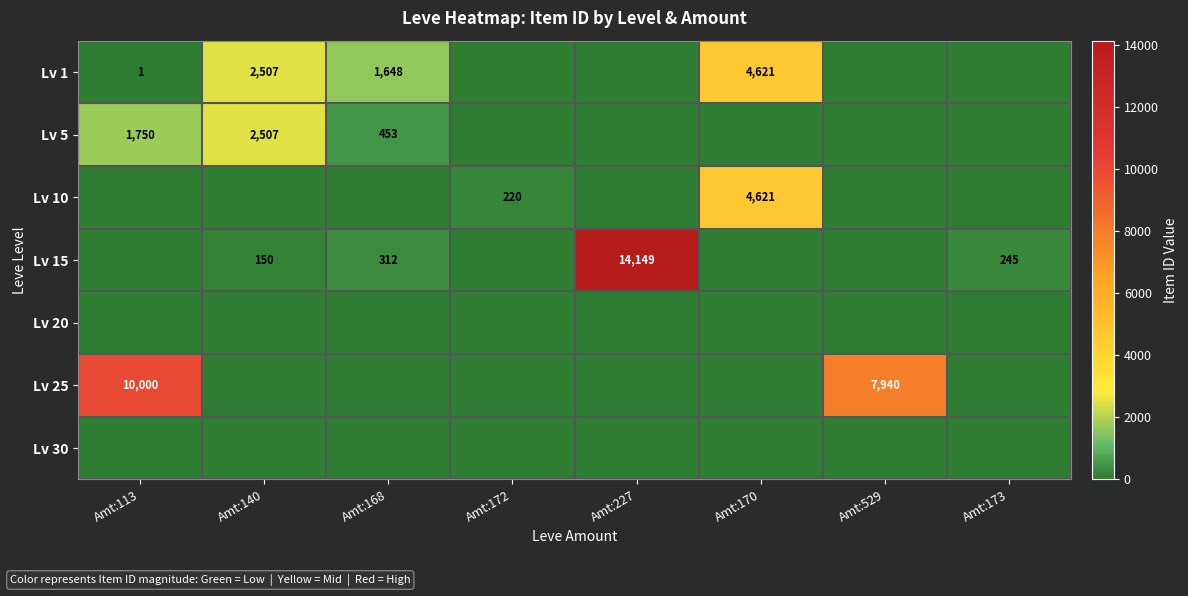

The Lv 25 series shows 3285 at Amt:529. True or false?

False